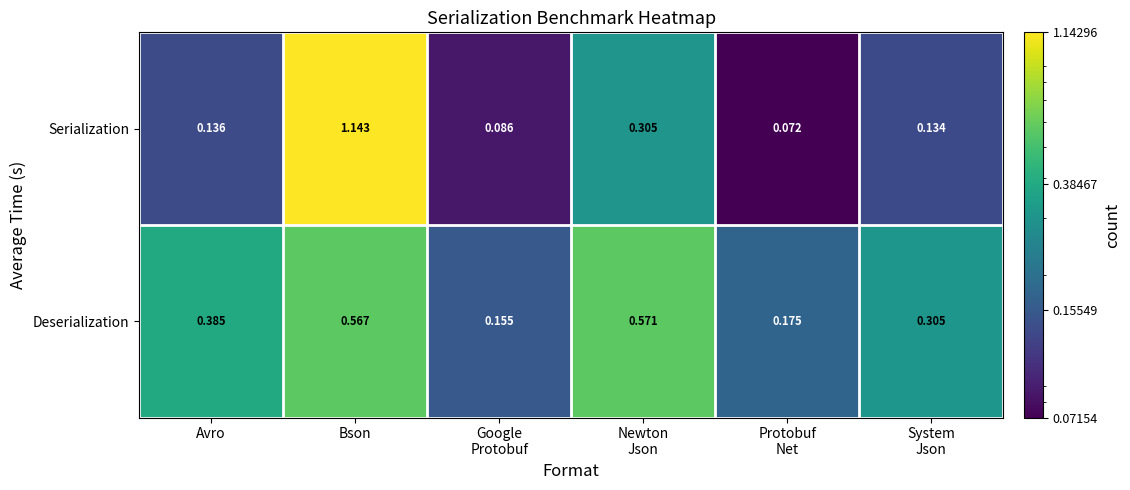

List the series in order of their peak value, highest first.

Serialization, Deserialization